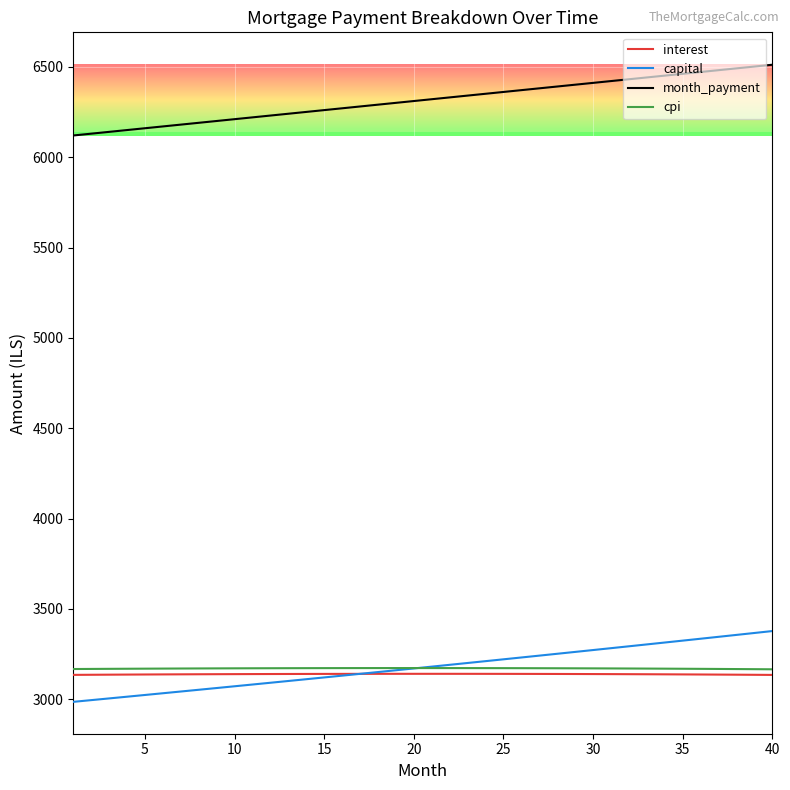

Which series ends up on top after the final intersection of capital and cpi?

capital